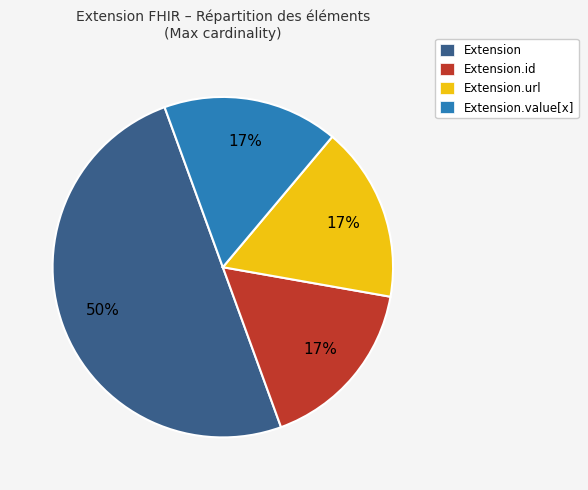

Is the sum of Extension.id and Extension.value[x] greater than half?

No